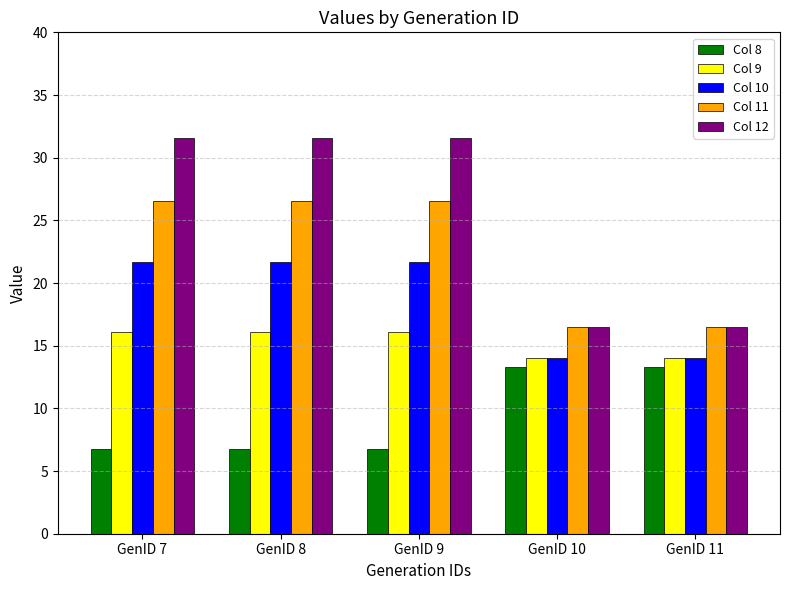

True or false: Col 11 has a value of 26.6 at GenID 8.

True